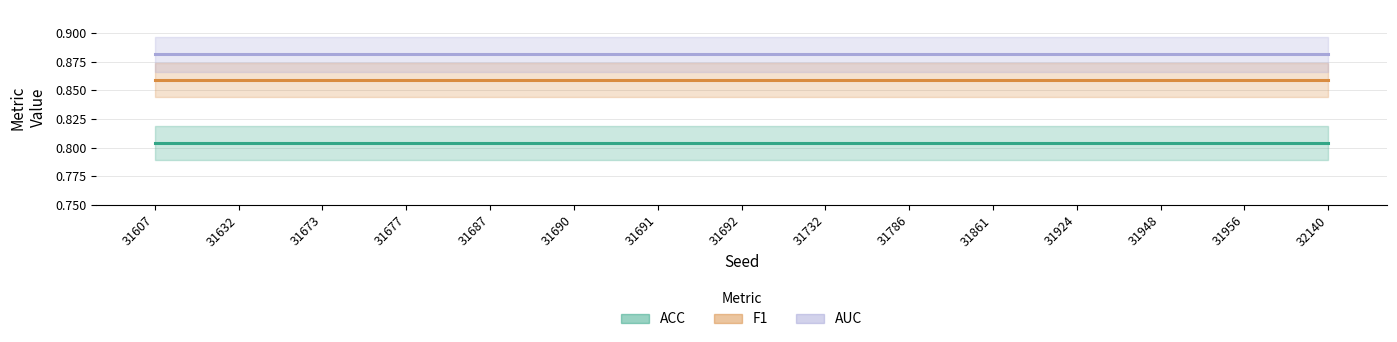

Does the chart have visible grid lines?

Yes